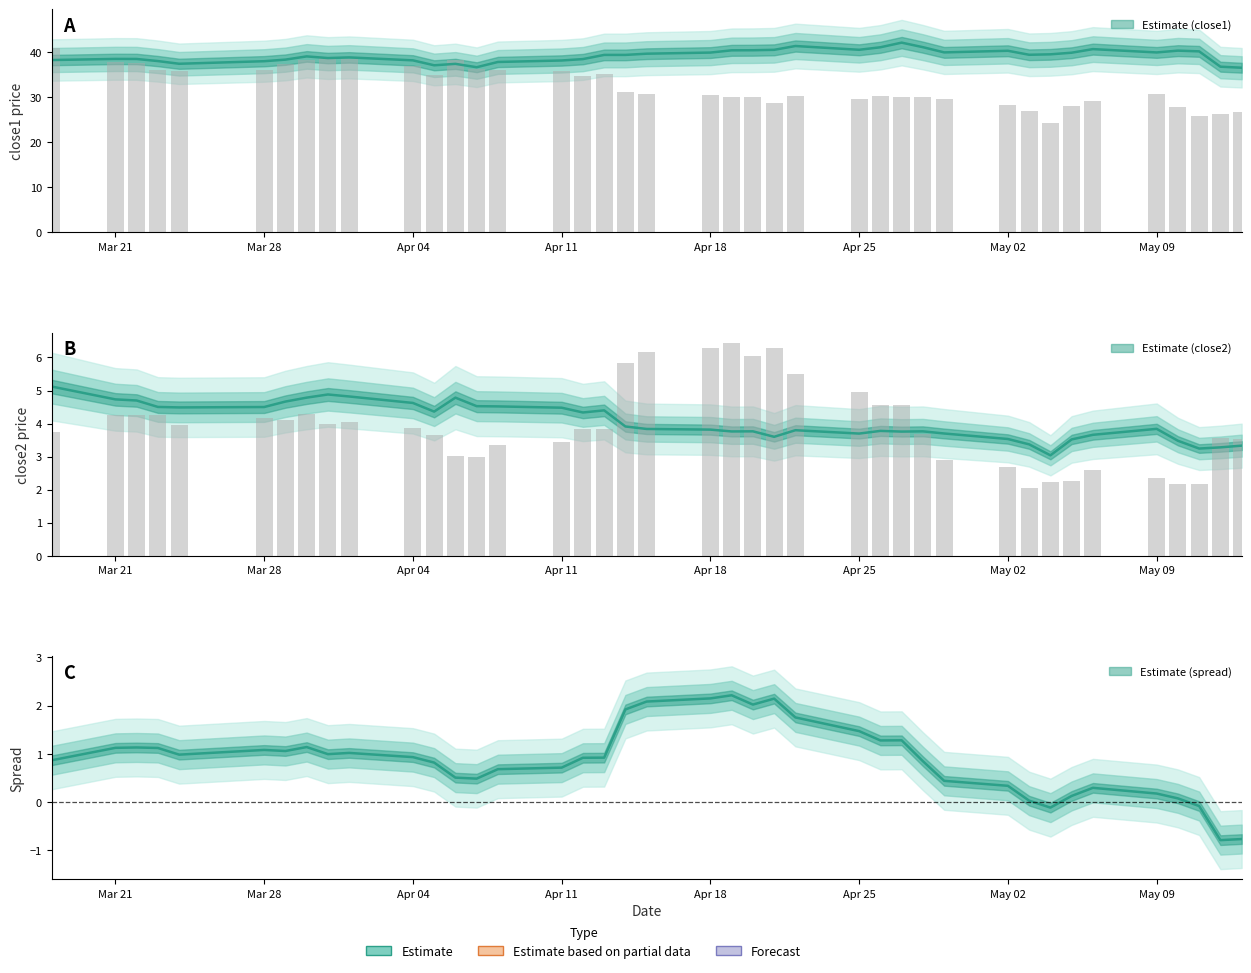

What is the spread (max minus min) of values at Apr 04?

37.4